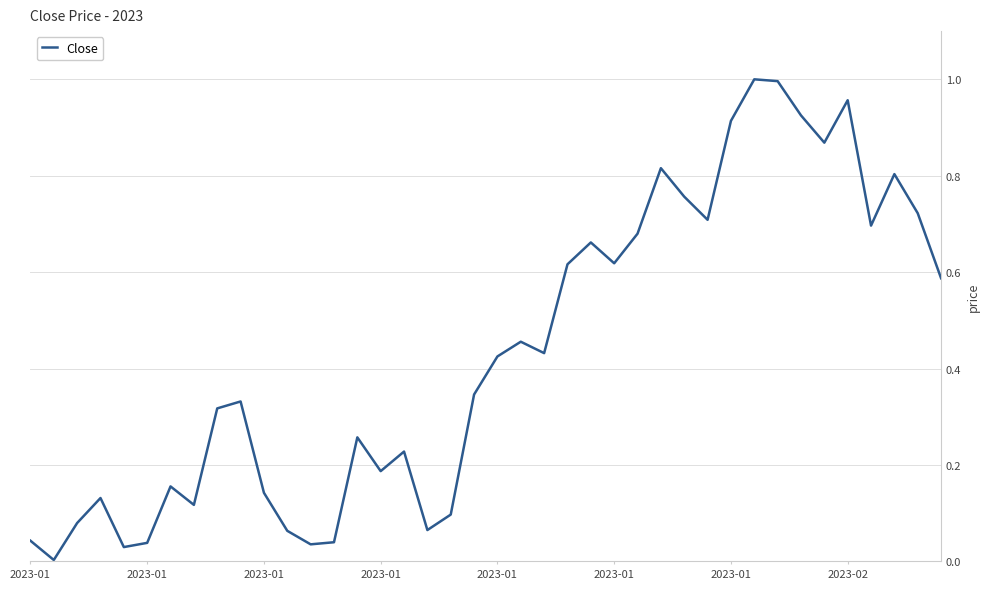

Reading left to right, what are all the values shown in this chart?

0.0	0.0	0.1	0.1	0.0	0.0	0.2	0.1	0.3	0.3	0.1	0.1	0.0	0.0	0.3	0.2	0.2	0.1	0.1	0.3	0.4	0.5	0.4	0.6	0.7	0.6	0.7	0.8	0.8	0.7	0.9	1.0	1.0	0.9	0.9	1.0	0.7	0.8	0.7	0.6